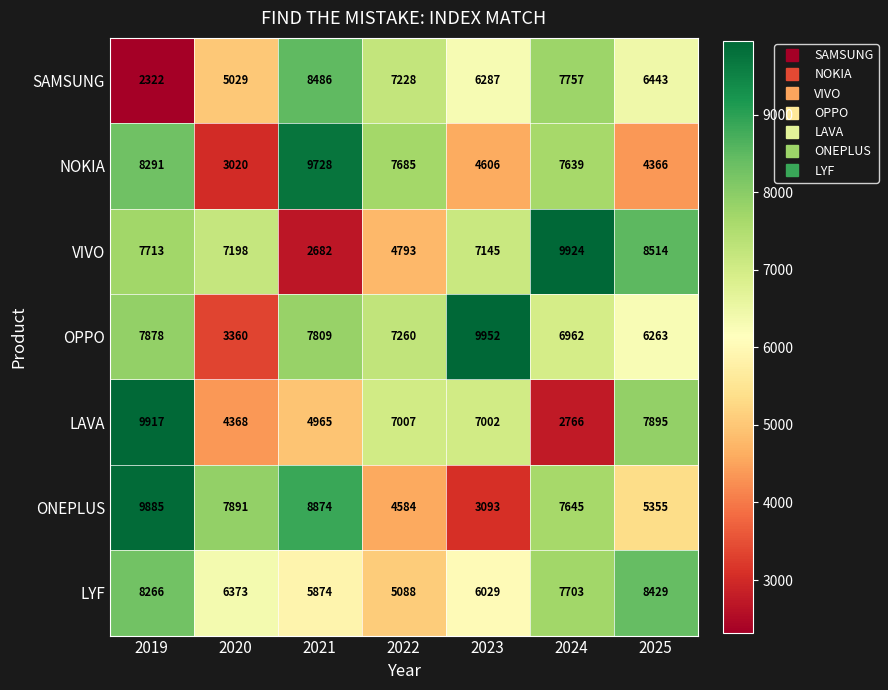

At 2025, list the series in order from largest to smallest.

VIVO, LYF, LAVA, SAMSUNG, OPPO, ONEPLUS, NOKIA